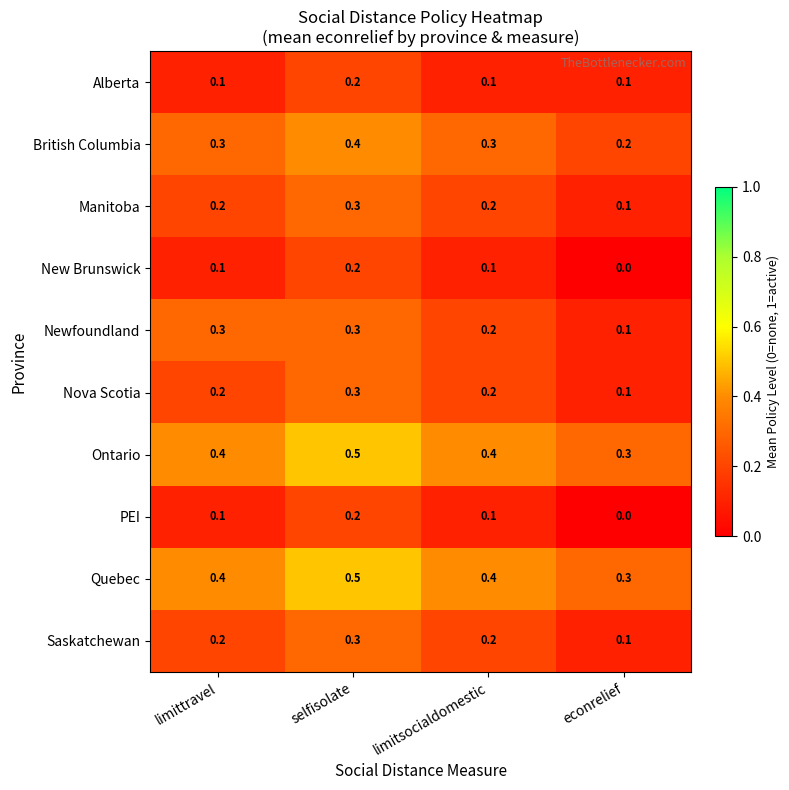

What is the total value across all series at selfisolate?

3.2